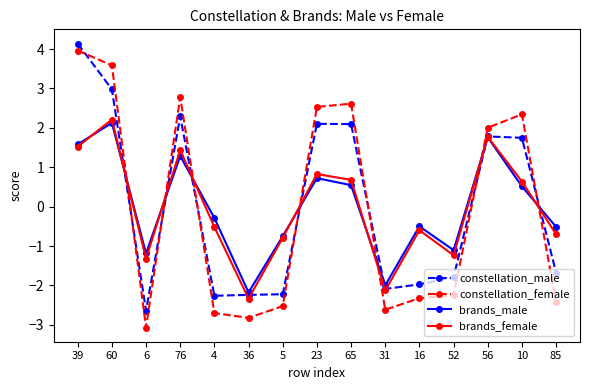

At which label does constellation_male reach its peak?

39